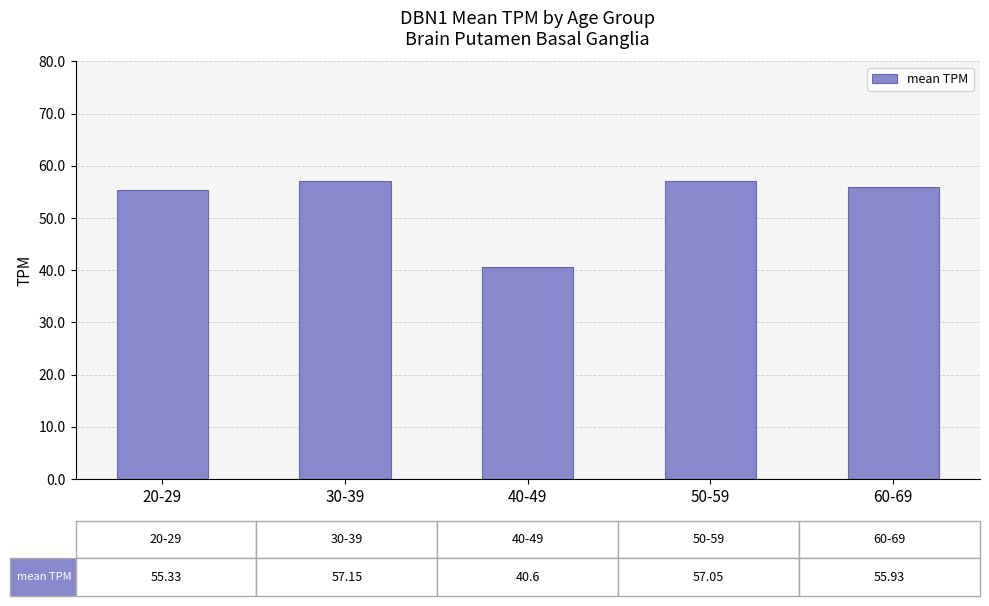

What is the ratio of the value at 40-49 to the value at 50-59?

0.7